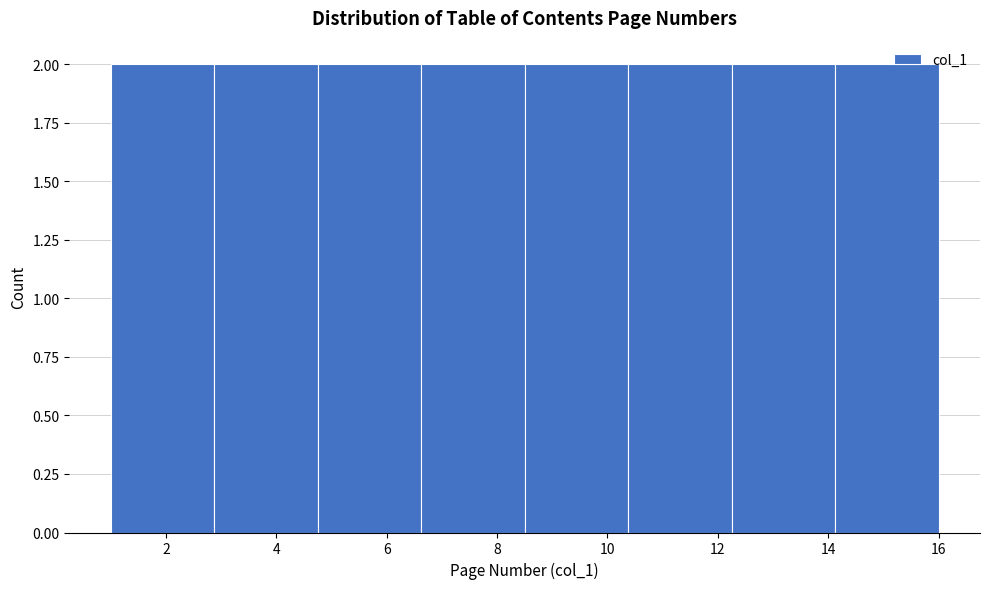

How tall is the bar that spans 6.6 to 8.6 on the x-axis? Neither the bar edges nor the heights are printed on the chart, so give them approximately, as read against the axes.

2